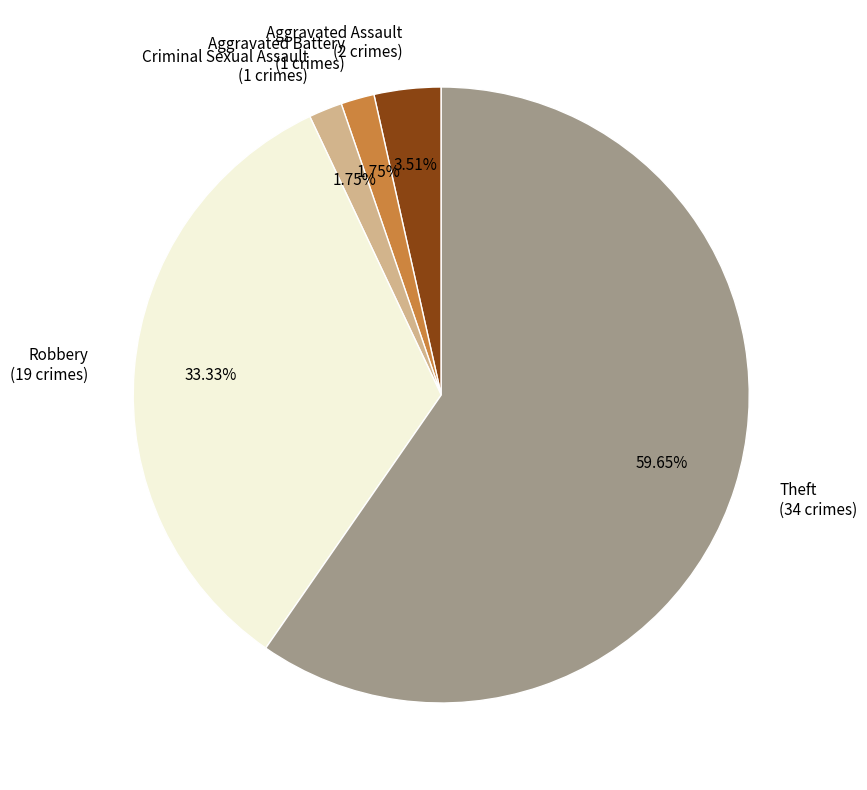

The Theft slice represents 60% of the pie. True or false?

True